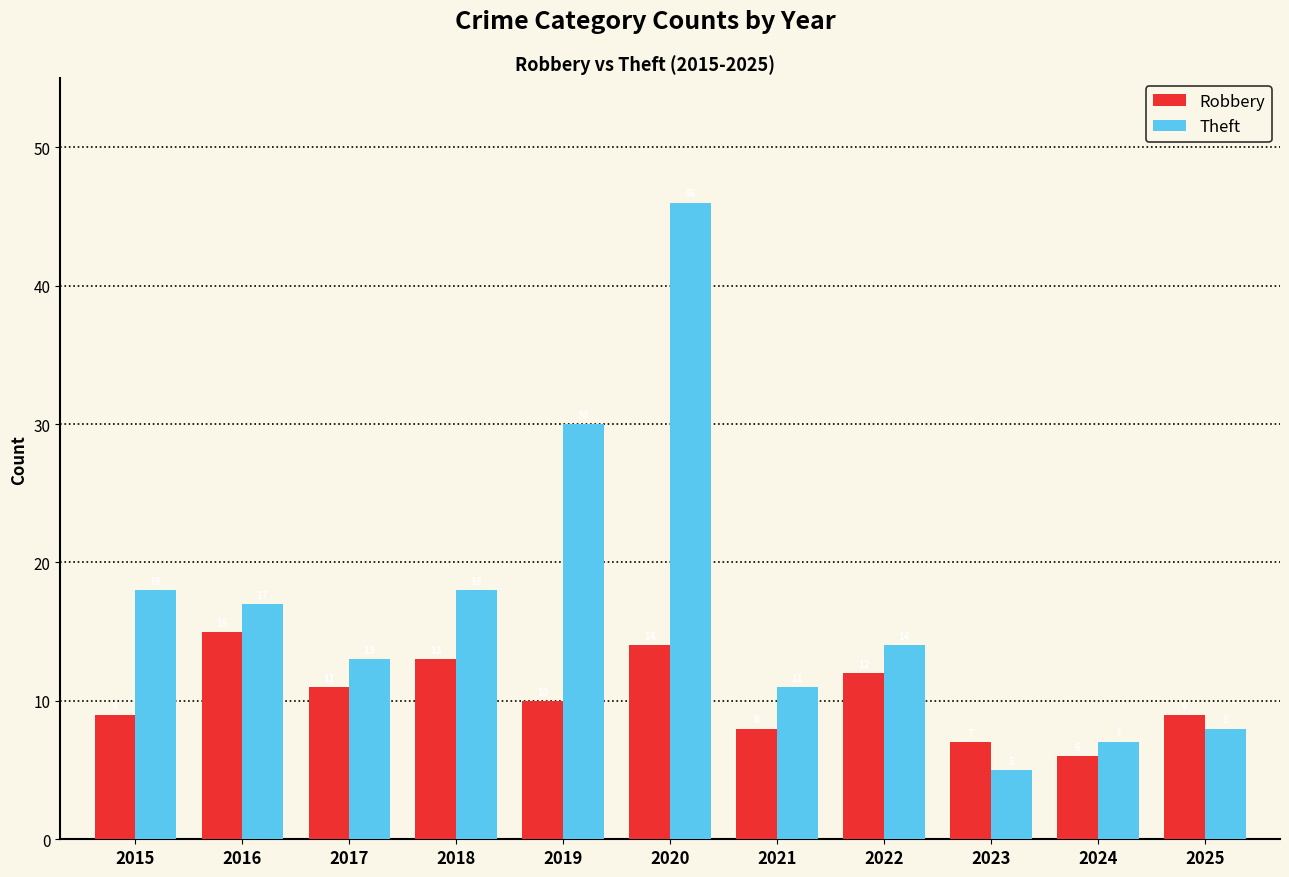

Reading left to right, extract all data points from this chart.

Robbery: 2015=9	2016=15	2017=11	2018=13	2019=10	2020=14	2021=8	2022=12	2023=7	2024=6	2025=9
Theft: 2015=18	2016=17	2017=13	2018=18	2019=30	2020=46	2021=11	2022=14	2023=5	2024=7	2025=8